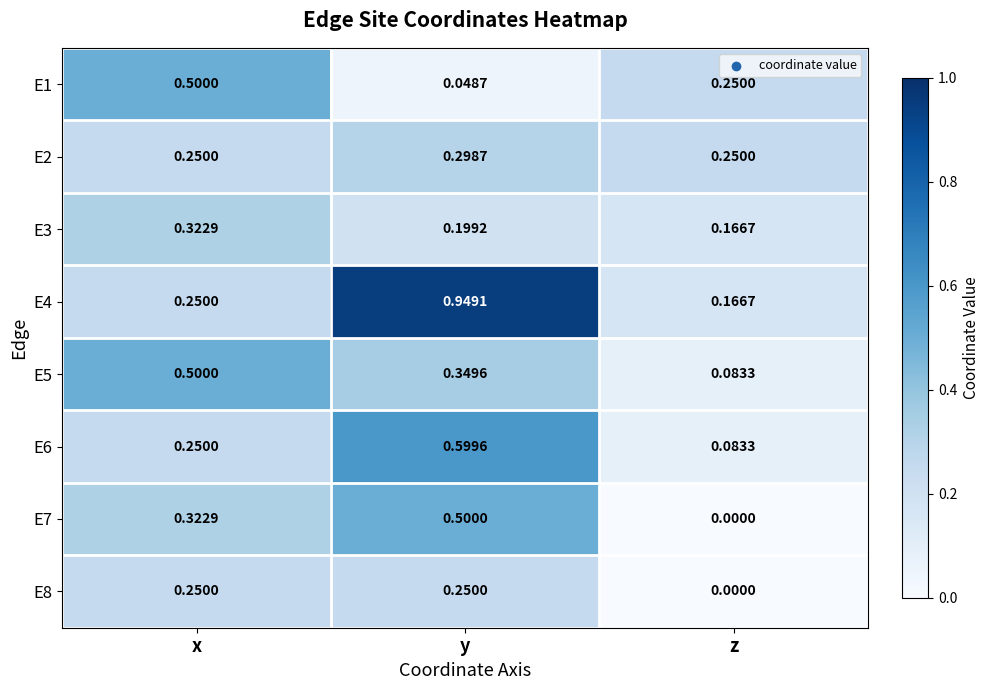

At which label is E7 closest to 0?

z